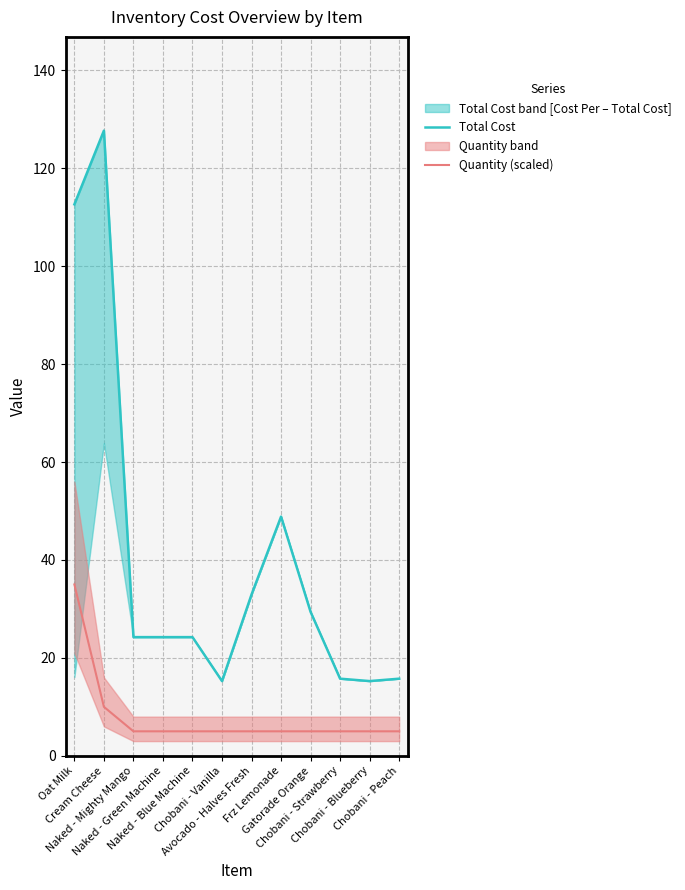

List the series in order of their peak value, highest first.

Total Cost, Quantity (scaled)